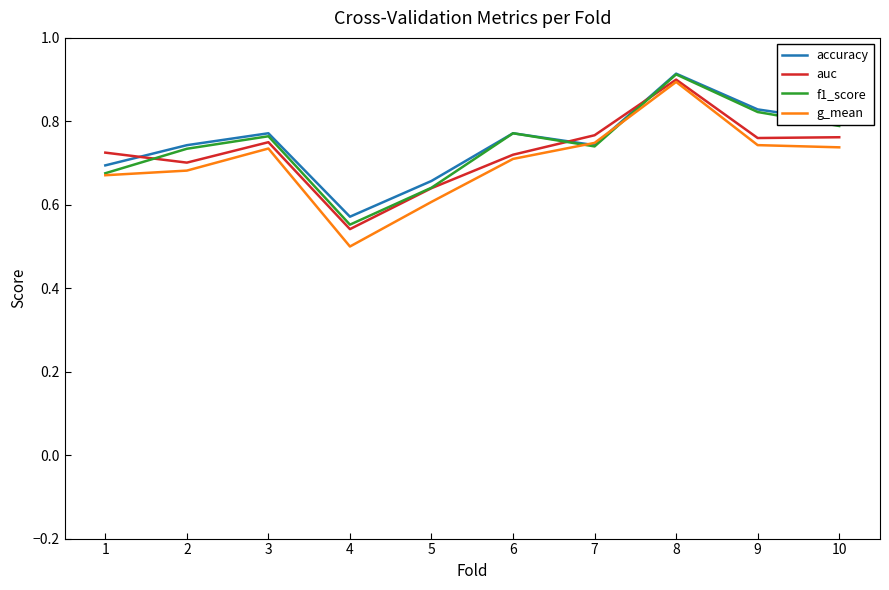

Count the number of categories in the chart.

10